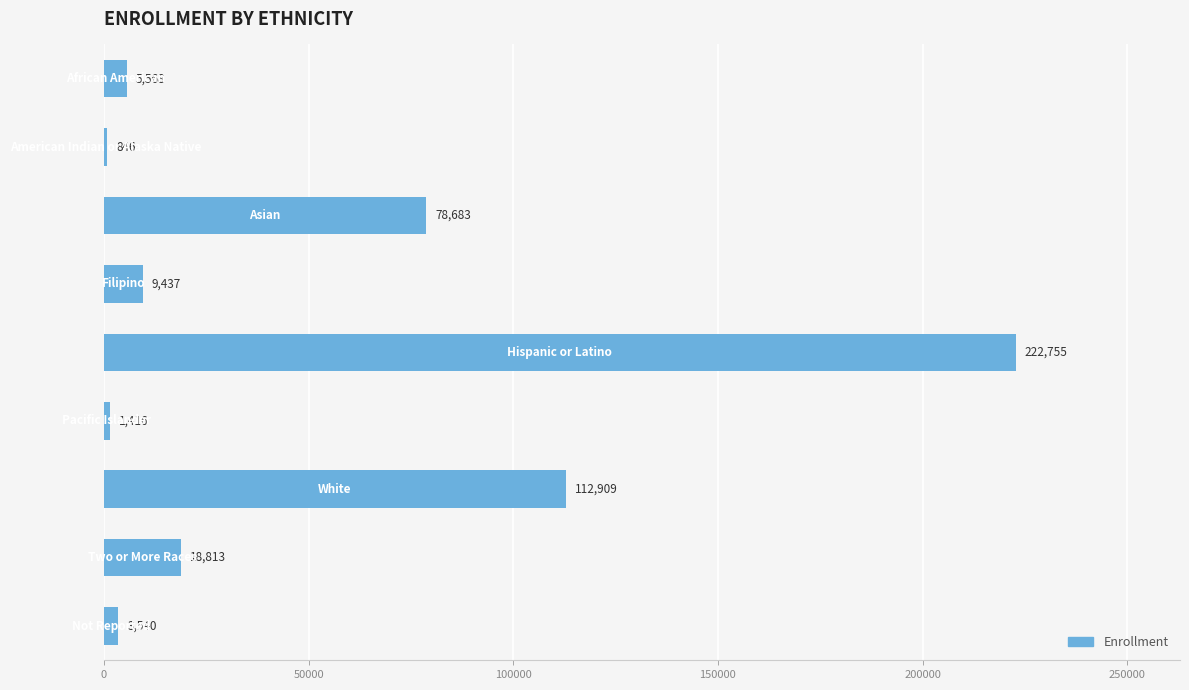

What is the value of the 3rd bar from the top?

78683